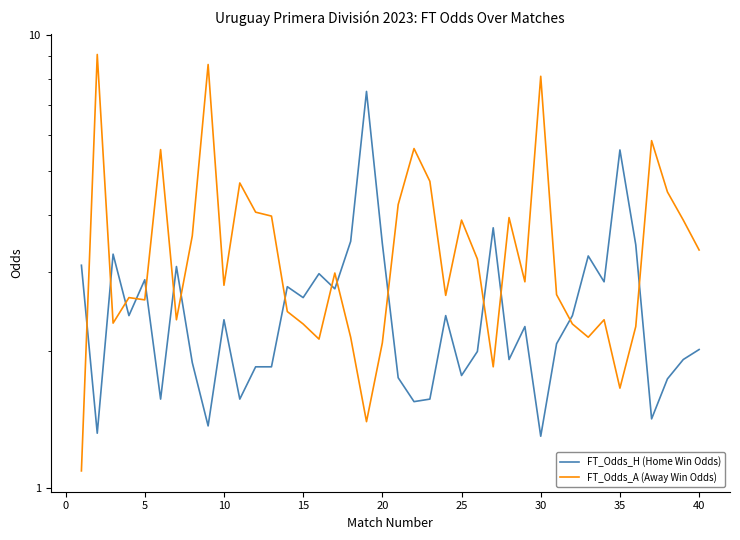

How many lines are shown in the chart?

2